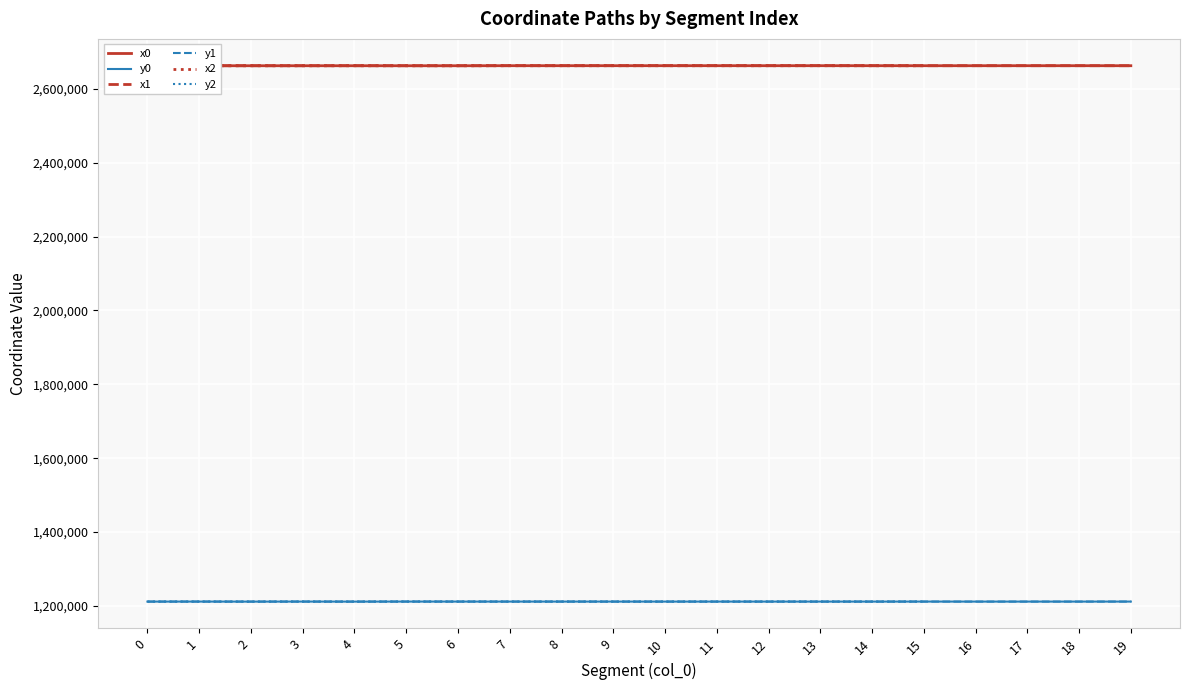

Reading left to right, extract all data points from this chart.

x0: 0=2662833.7	1=2662815.6	2=2662820.9	3=2662815.6	4=2662820.9	5=2662805.4	6=2662805.4	7=2662953.7	8=2662935.9	9=2662953.7	10=2662953.7	11=2662953.4	12=2662930.0	13=2662973.3	14=2662930.4	15=2662880.8	16=2662899.3	17=2662930.4	18=2662930.4	19=2662880.8
y0: 0=1211640.2	1=1211698.3	2=1211595.7	3=1211698.3	4=1211595.7	5=1211713.9	6=1211713.9	7=1211673.1	8=1211691.8	9=1211673.1	10=1211673.1	11=1211670.1	12=1211673.5	13=1211670.4	14=1211669.4	15=1211708.7	16=1211669.1	17=1211669.4	18=1211669.4	19=1211708.7
x1: 0=2662830.2	1=2662821.9	2=2662836.2	3=2662814.0	4=2662874.7	5=2662818.1	6=2662804.5	7=2662953.9	8=2662935.1	9=2662953.4	10=2662965.5	11=2662960.7	12=2662947.8	13=2662972.1	14=2662921.0	15=2662881.2	16=2662901.2	17=2662931.5	18=2662930.0	19=2662880.4
y1: 0=1211643.0	1=1211698.8	2=1211614.9	3=1211699.8	4=1211599.8	5=1211736.4	6=1211712.4	7=1211674.6	8=1211697.1	9=1211670.1	10=1211671.4	11=1211668.7	12=1211671.2	13=1211670.5	14=1211670.7	15=1211703.8	16=1211648.9	17=1211657.0	18=1211673.5	19=1211712.7